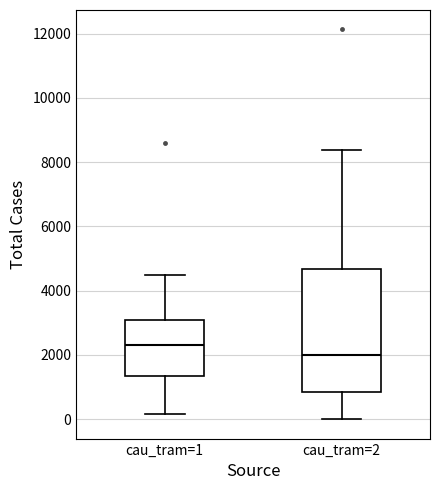

Reading left to right, read every box against the y-axis: the position of its median line, the range the box covers, and the ends of its whiskers. The values are not printed on the chart, so give them approximately, as read against the axis.

cau_tram=1: median 2400, box 1400 to 3000, whiskers 200 to 4600
cau_tram=2: median 2000, box 800 to 4600, whiskers 0 to 8400